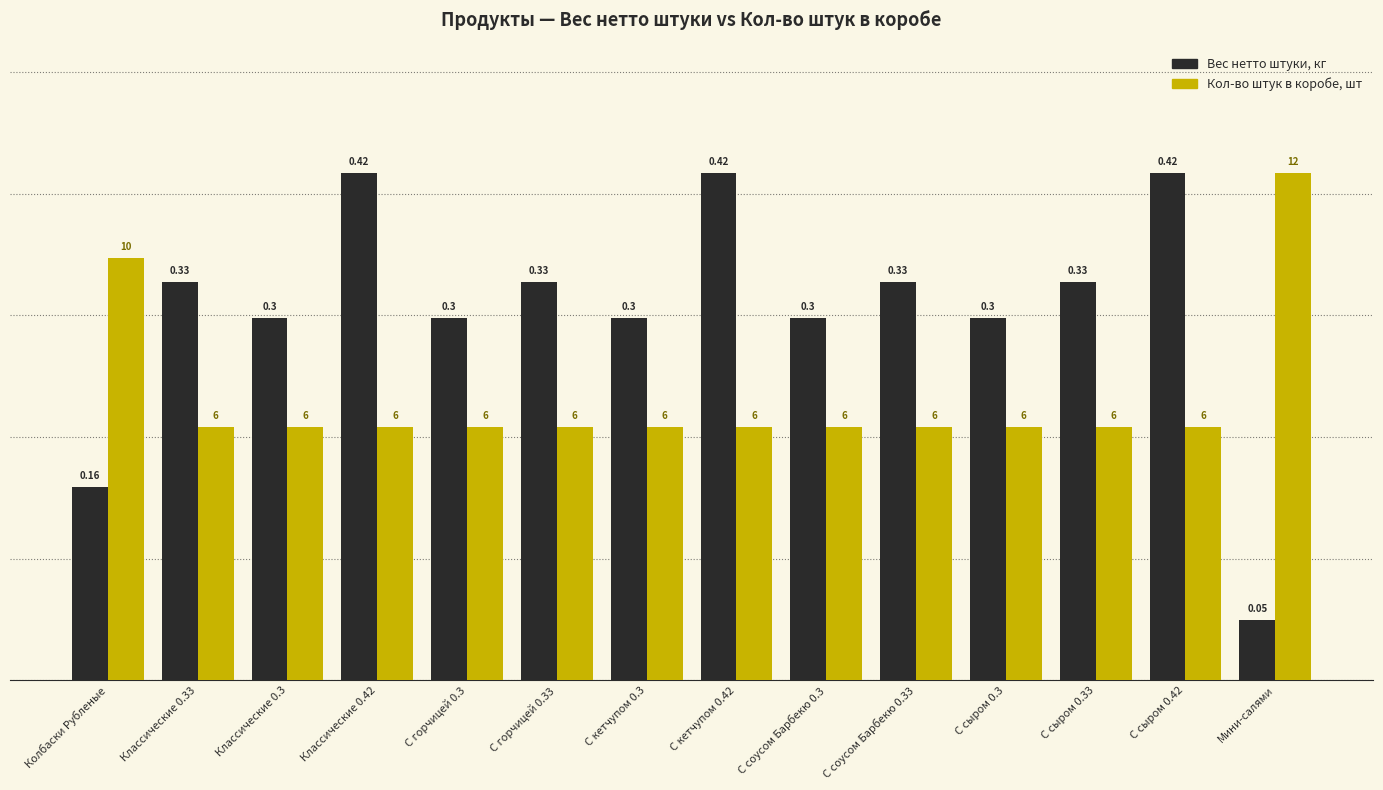

What is the total value across all series at С сыром 0.3?

0.5